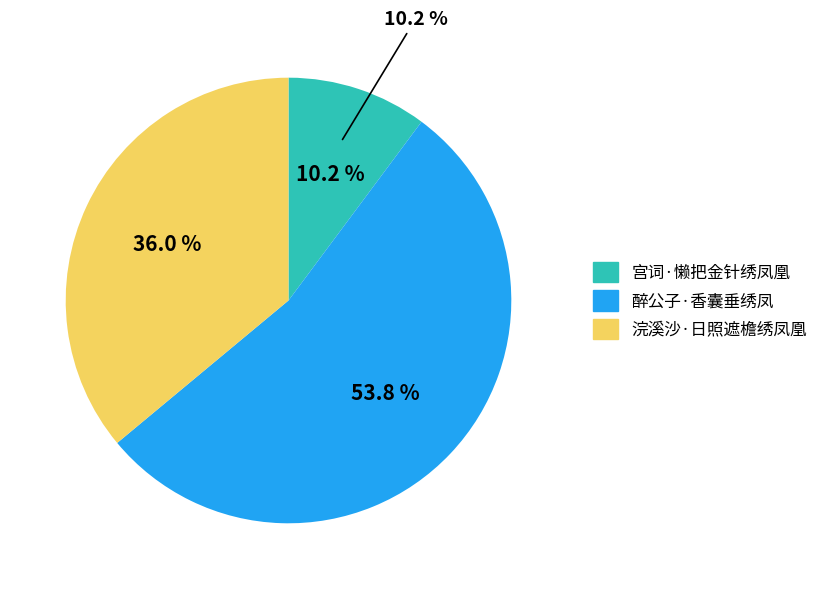

Does 醉公子·香囊垂绣凤 account for over 50% of the chart?

Yes